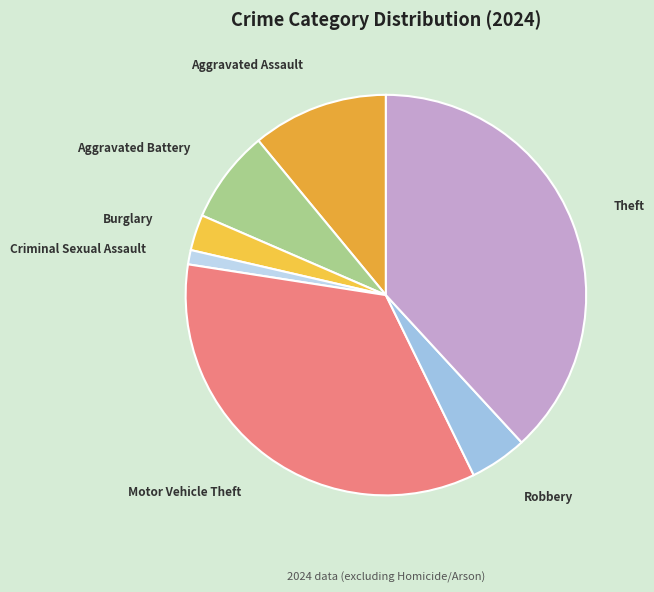

The Criminal Sexual Assault slice represents 11% of the pie. True or false?

False